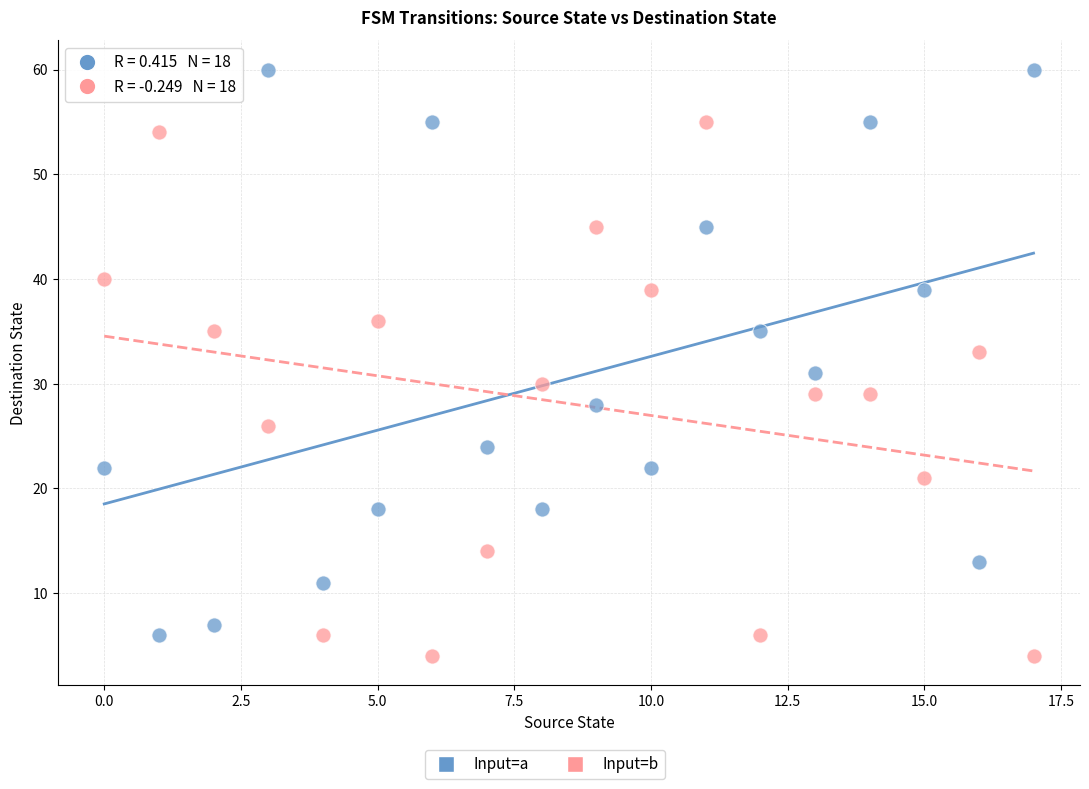

Which series has the widest spread of Y values?

Input=a